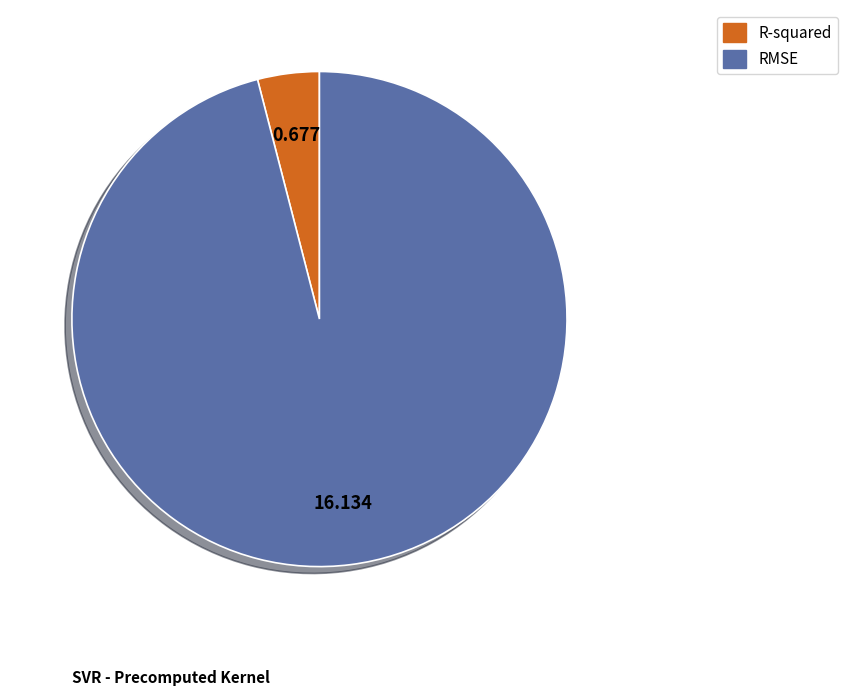

Combined, do R-squared and RMSE account for over 50%?

Yes